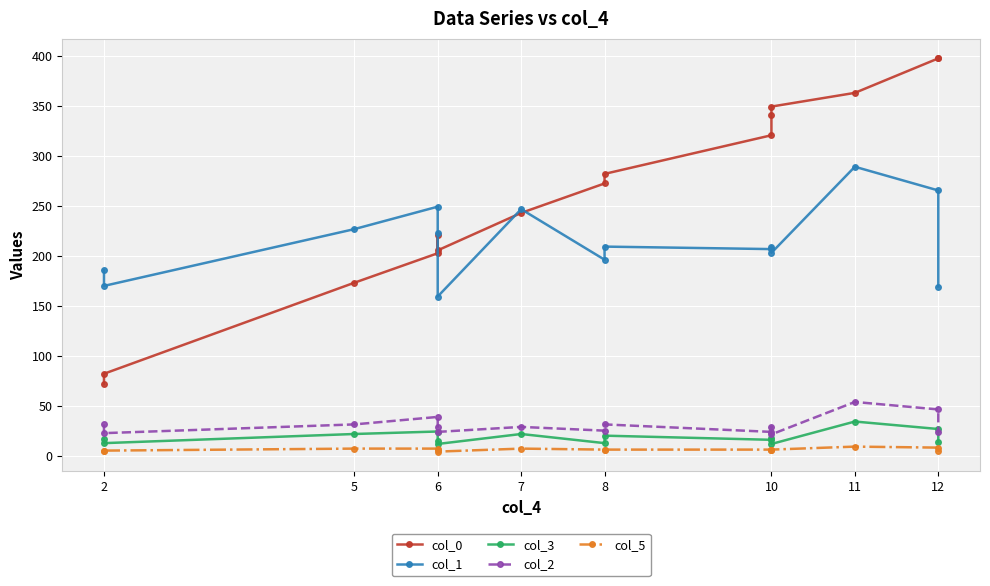

True or false: col_3 and col_1 intersect in this chart.

False